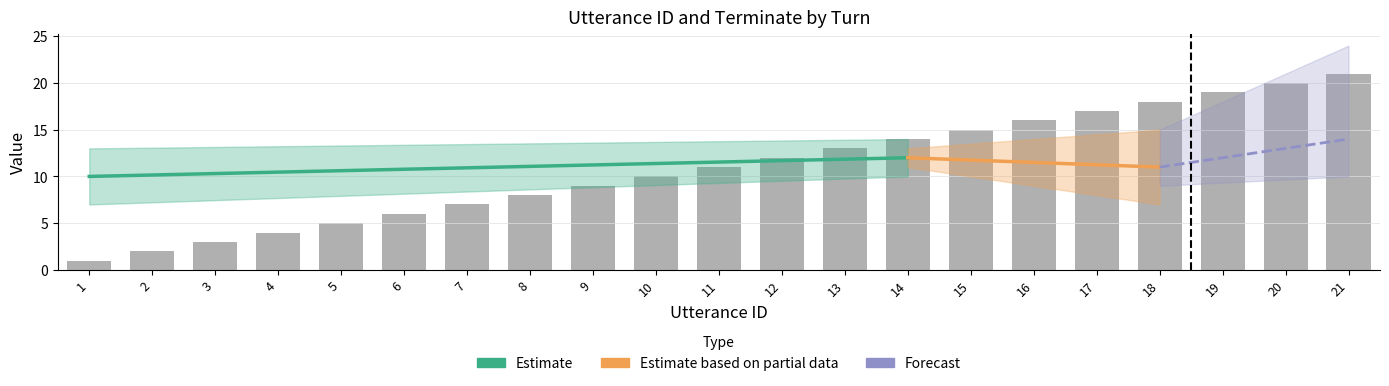

What is the smallest value displayed?

1